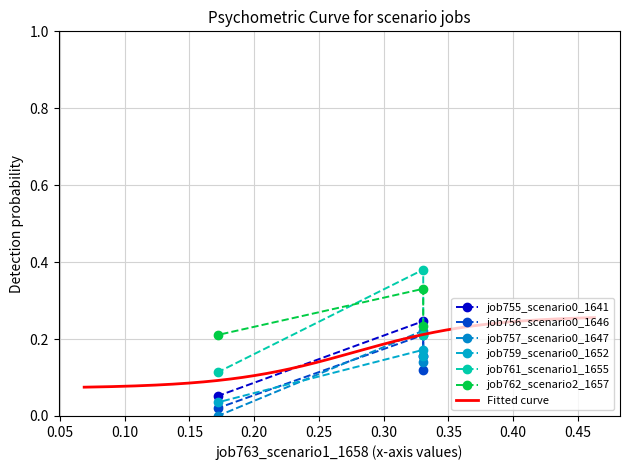

At how many categories does at least one series exceed 0?

3